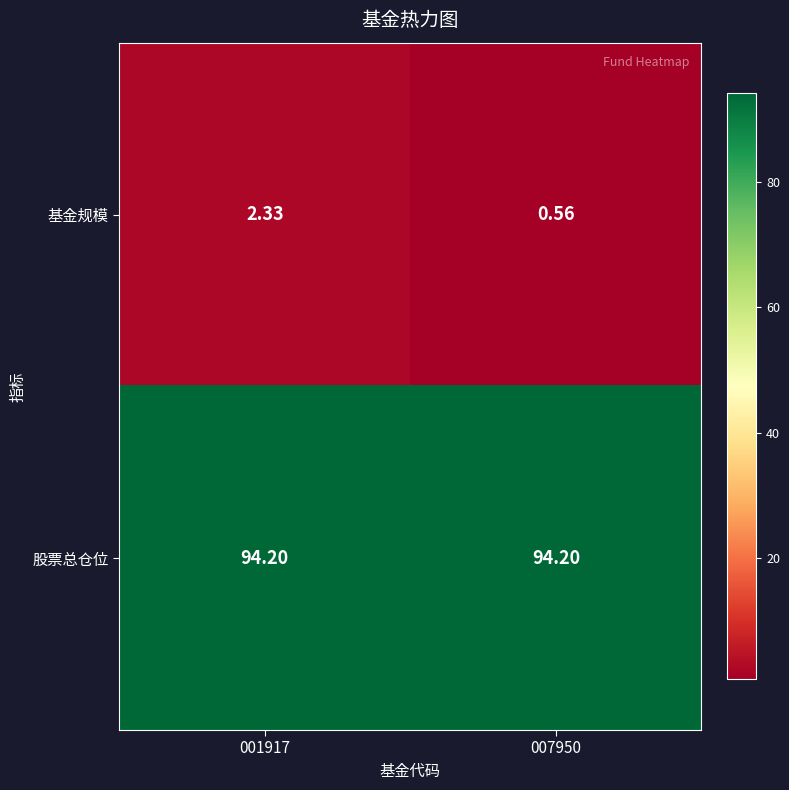

Between 001917 and 007950, which series saw the biggest shift?

基金规模